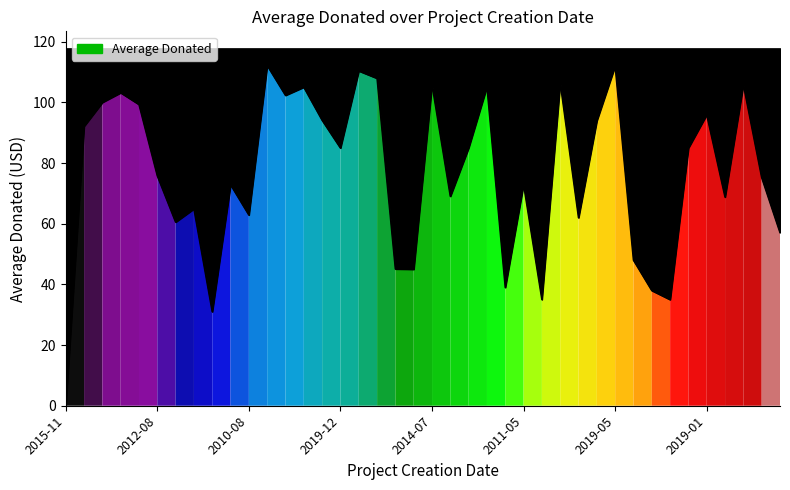

The value at 2018-07 is 126.0. True or false?

False